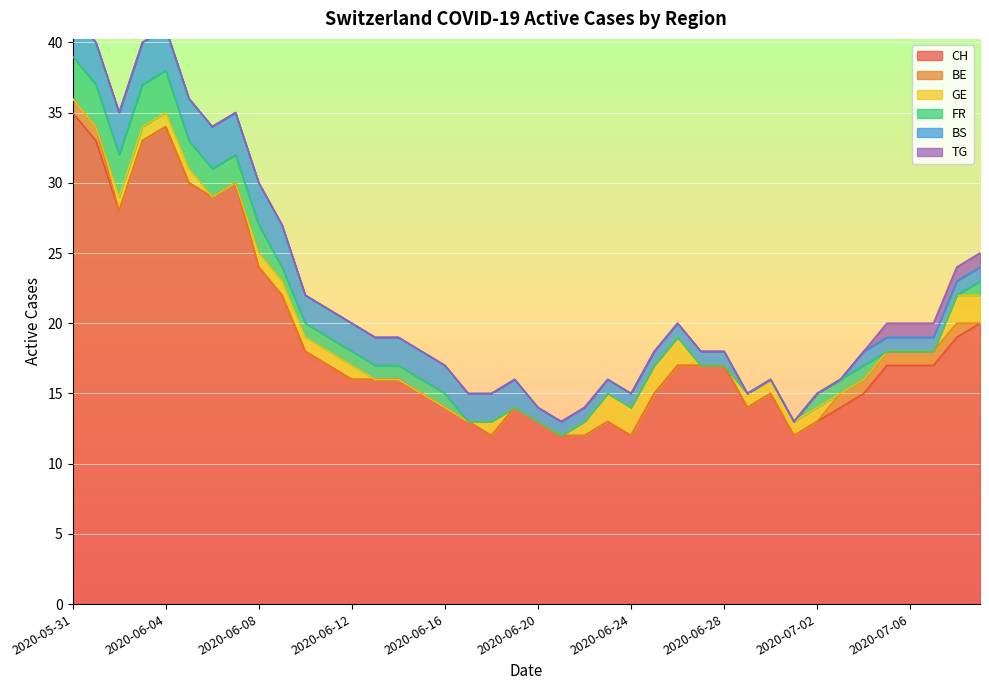

True or false: CH and TG cross at least once.

False